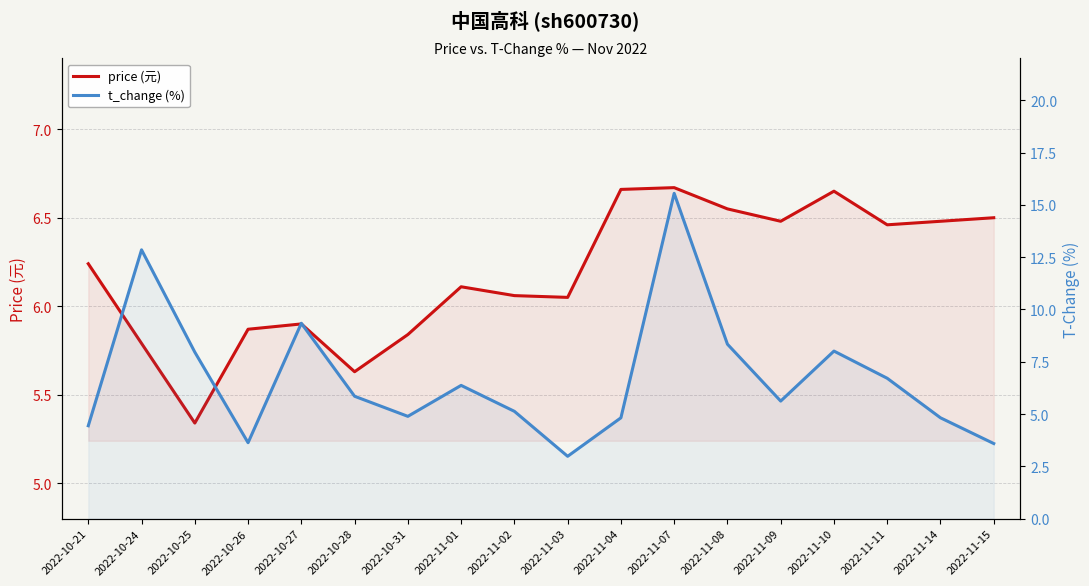

Is the value of t_change (%) at 2022-11-04 greater than the value of price (元) at 2022-10-24?

No